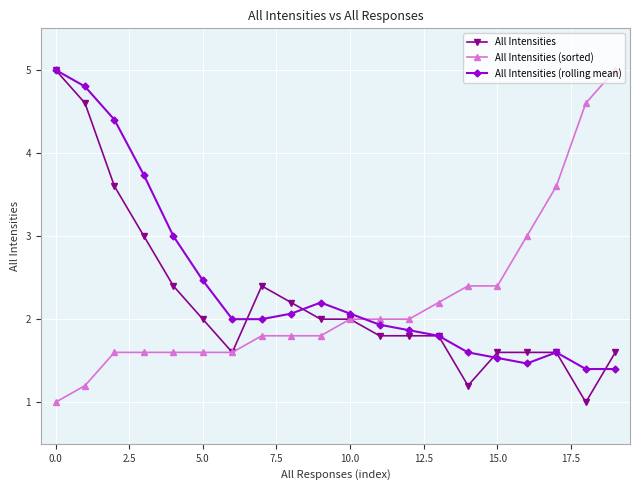

What is the value of the All Intensities (rolling mean) point at the 6th from the left?

2.5